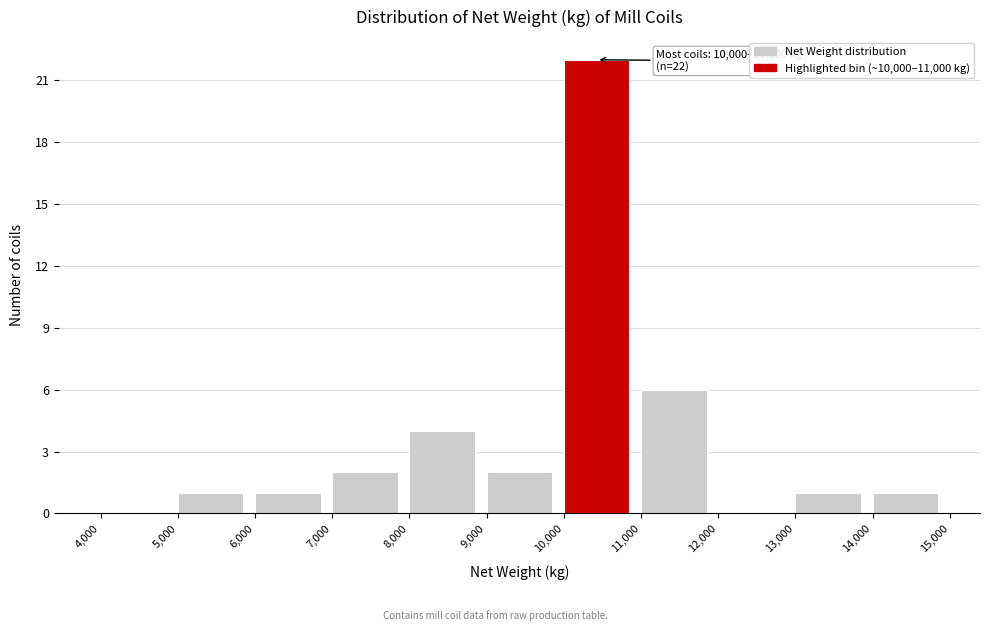

Which range on the x-axis has the tallest bar?

10,000 to 11,000